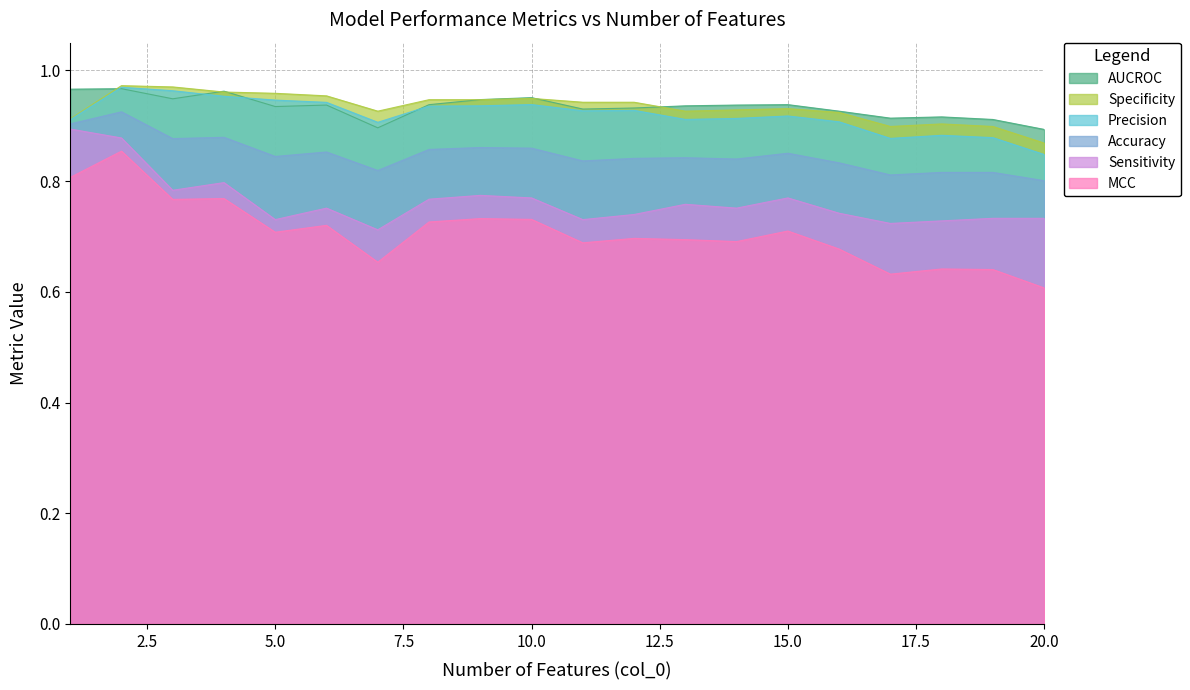

What is the sum of all Specificity values?

18.7